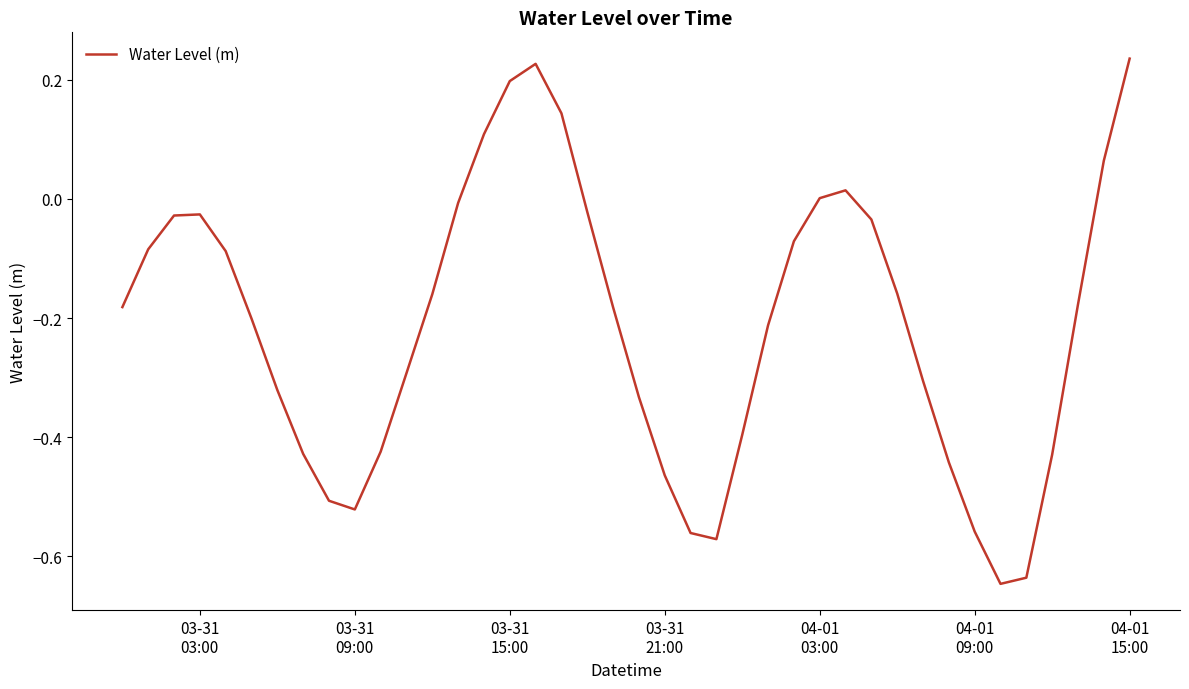

How many series are shown in this chart?

1